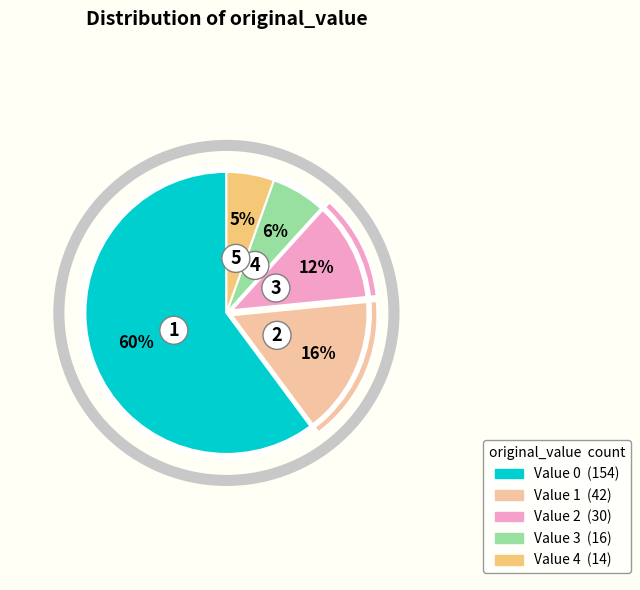

Is there a majority slice in this chart?

Yes